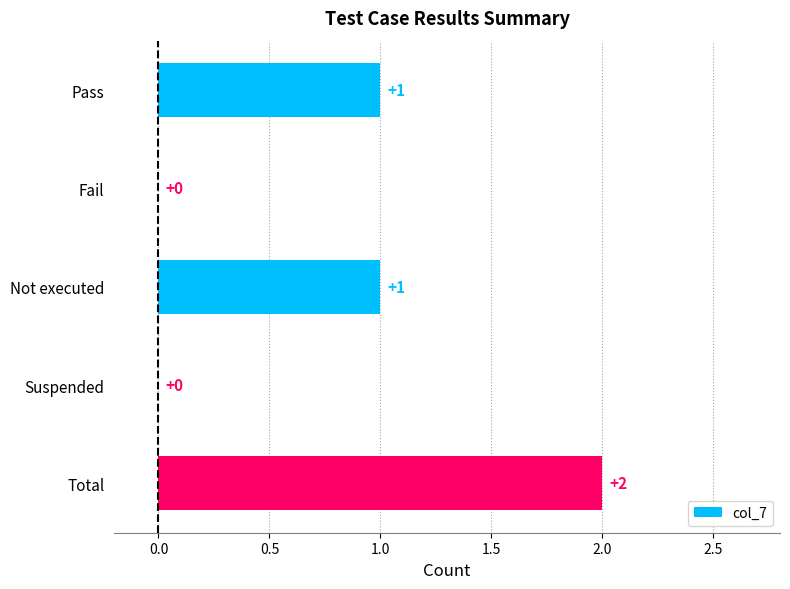

What is the sum of all values?

4